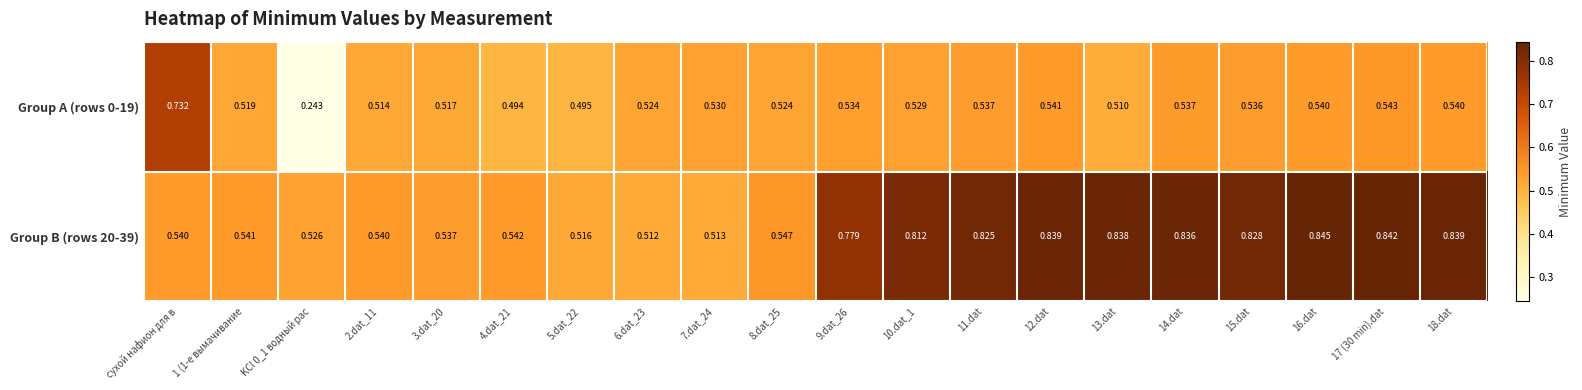

Is the value of Group B (rows 20-39) at 1 (1-е вымачивание greater than the value of Group A (rows 0-19) at 16.dat?

Yes